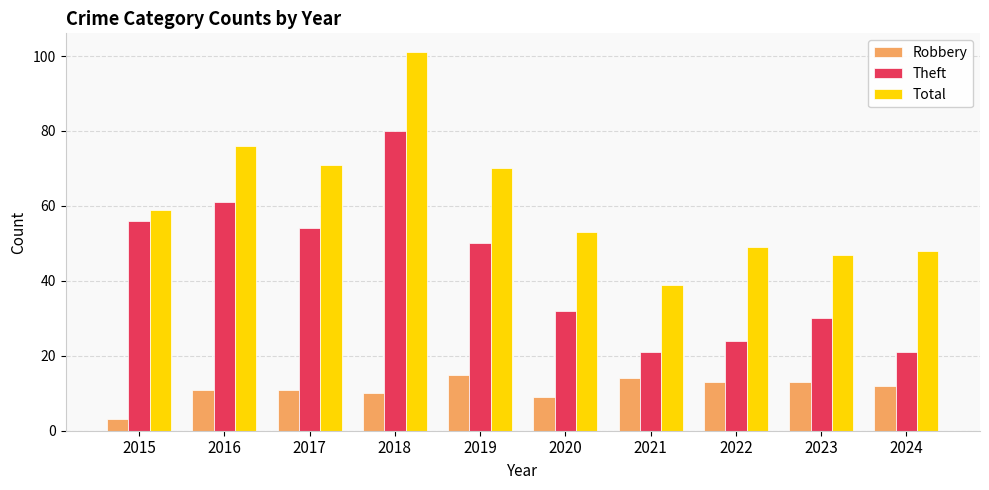

Is the value of Theft at 2019 greater than the value of Robbery at 2020?

Yes